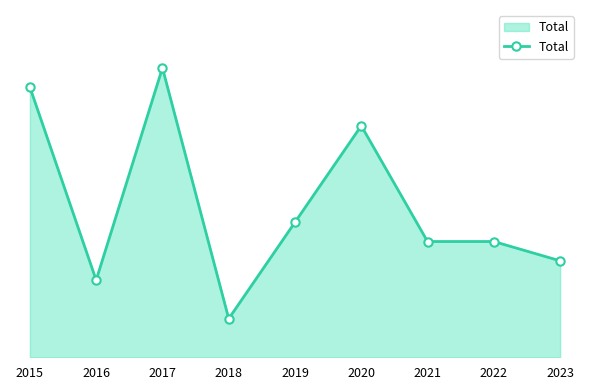

Is this an area chart (filled region under the line)?

Yes